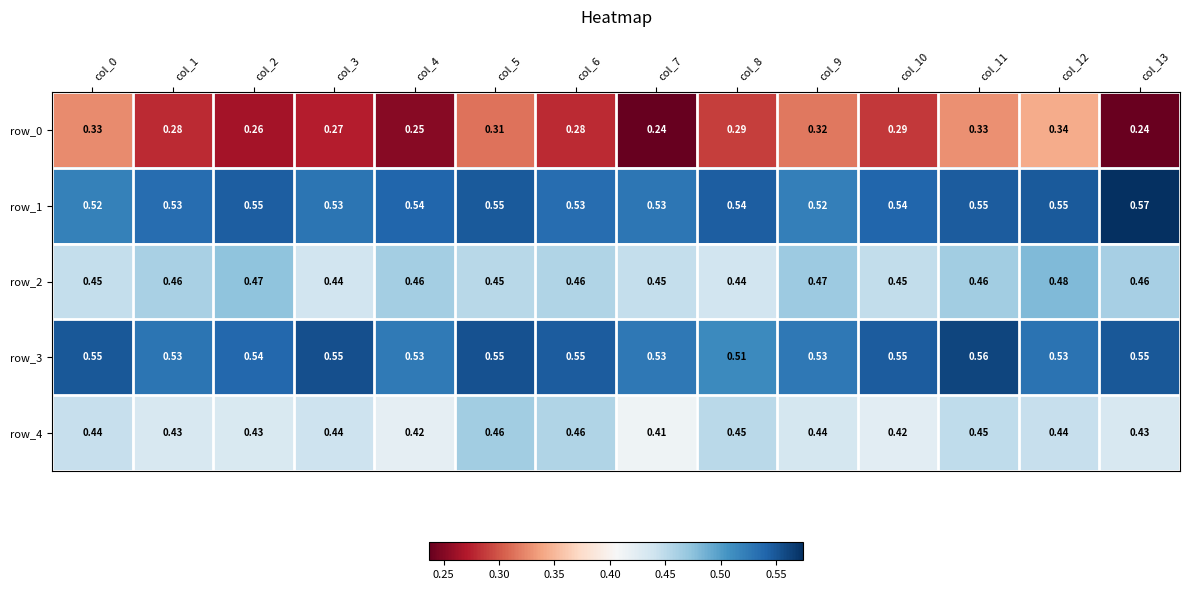

Is the value of row_1 at col_9 greater than the value of row_2 at col_11?

Yes